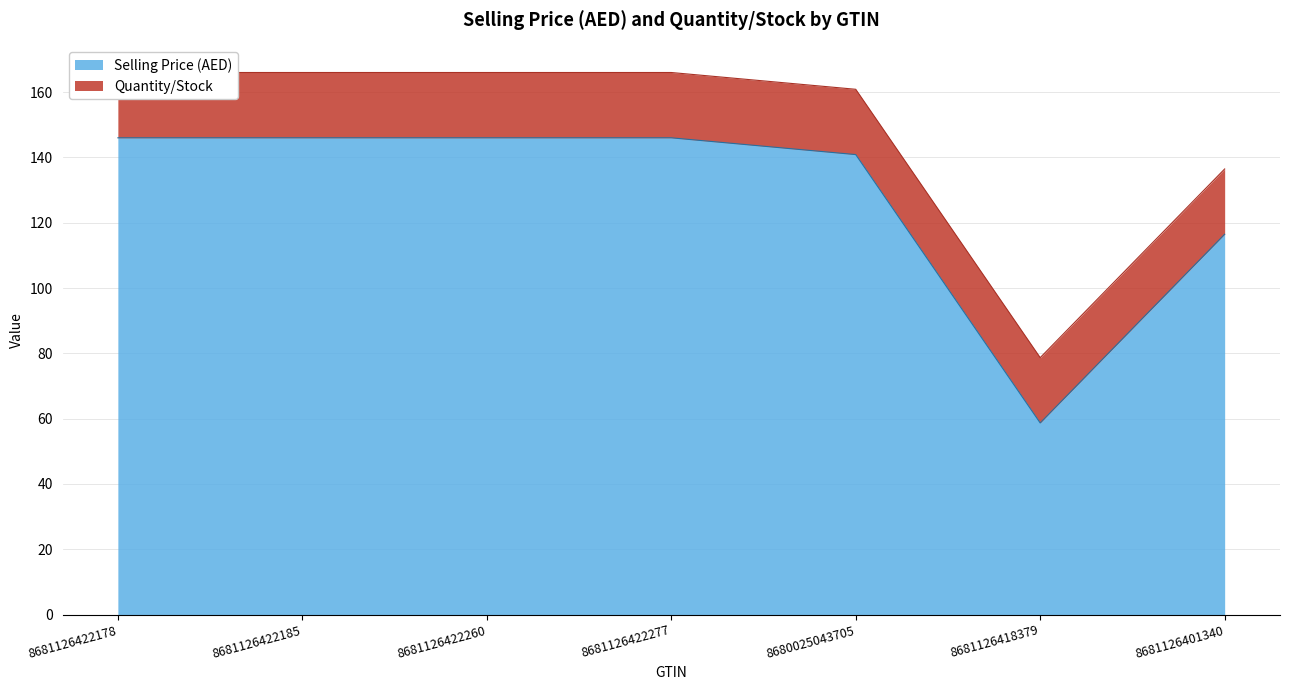

True or false: the data shows 116.5 at 8681126401340.

True